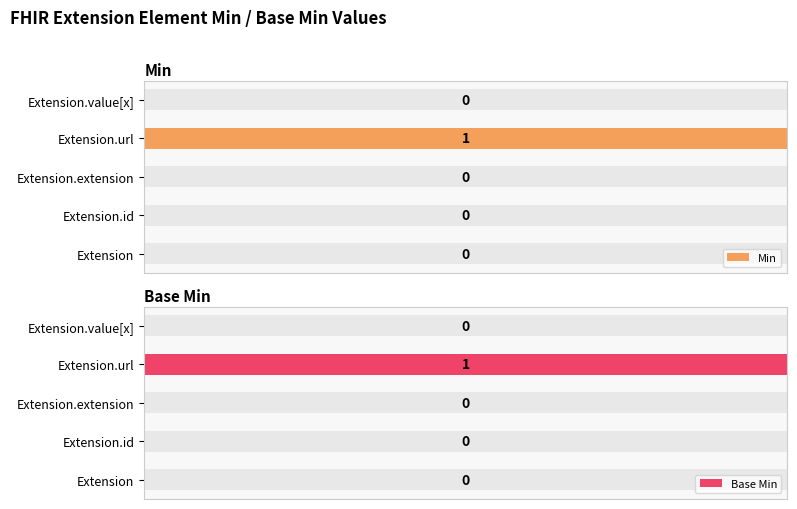

What are all the series names shown in the legend?

Min, Base Min